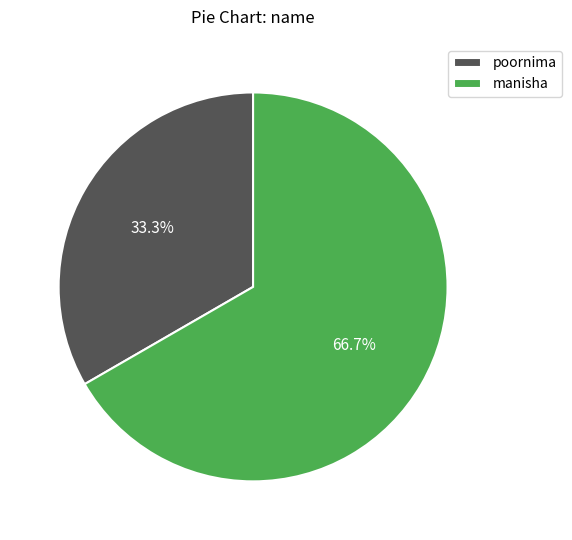

What is the ratio of the value at manisha to the value at poornima?

2.0